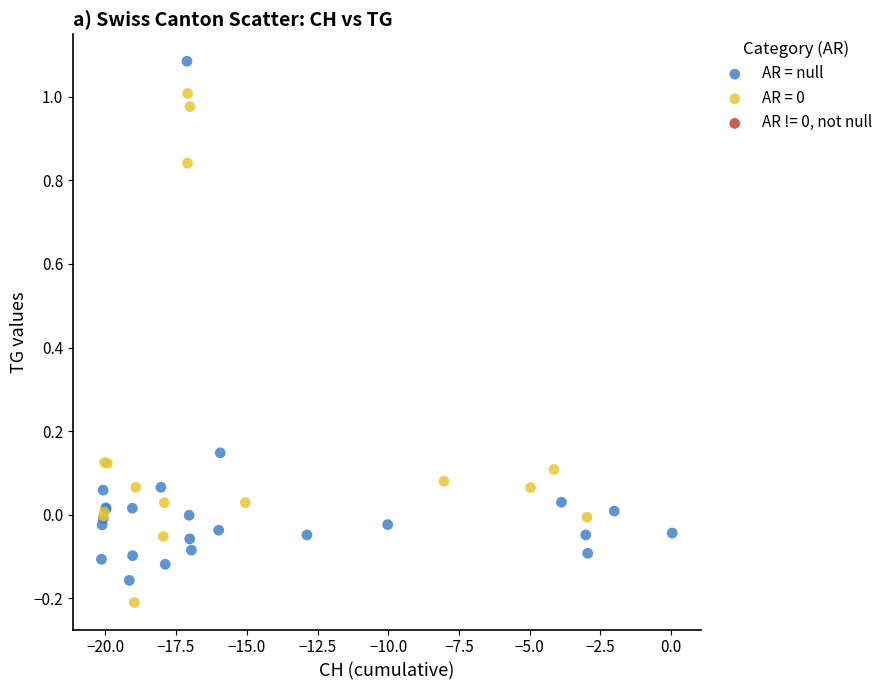

Which series reaches the maximum Y coordinate?

AR = null